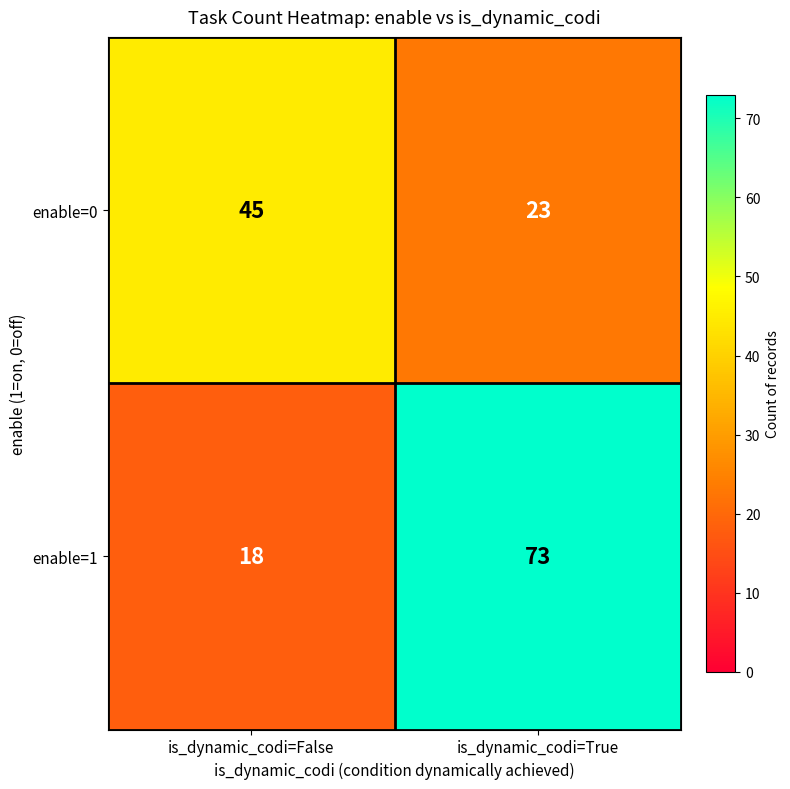

Rank the series by their maximum value, from lowest to highest.

enable=0, enable=1